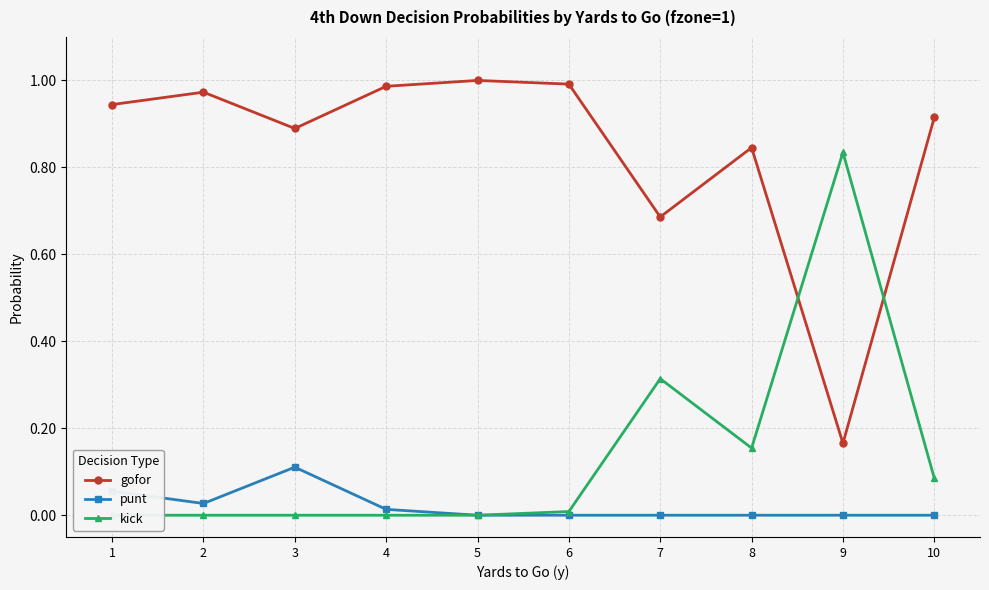

True or false: punt has more than 1 points higher than both neighbors.

False